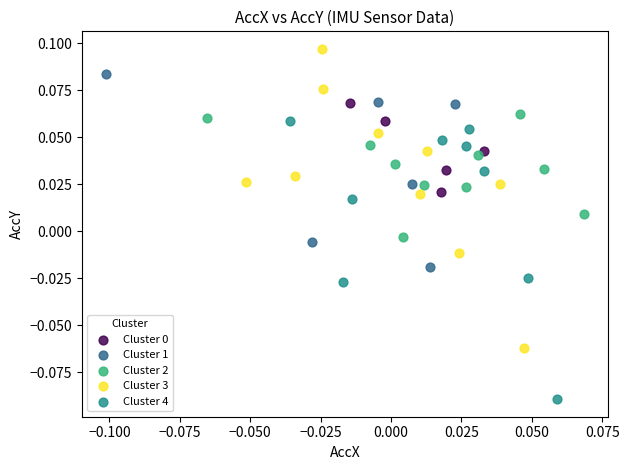

Which series reaches the minimum Y coordinate?

Cluster 4